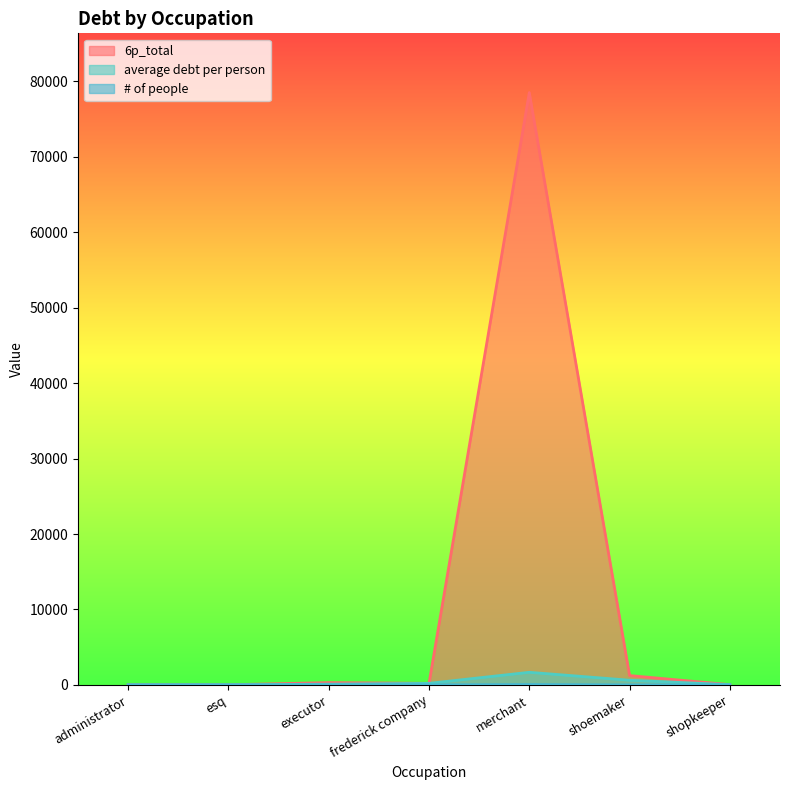

Which series has the largest range (max minus min)?

6p_total